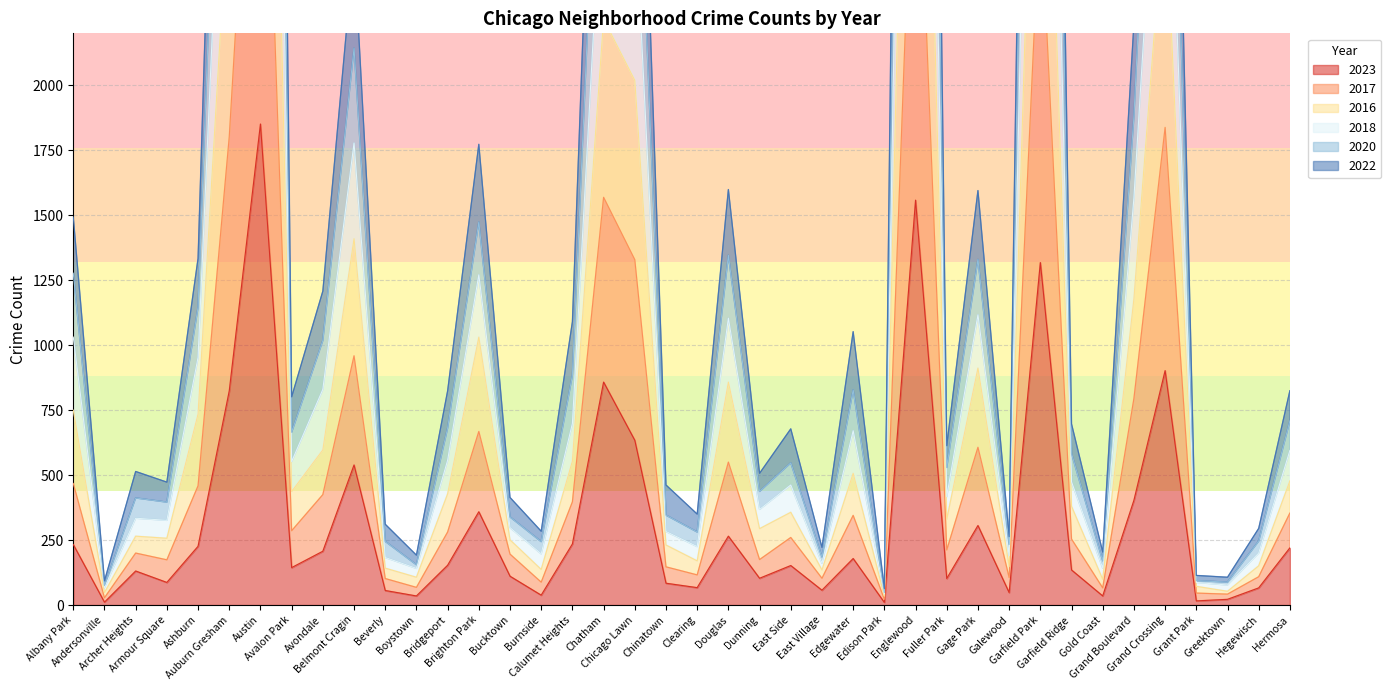

What is the label of the 19th point from the left?

Chicago Lawn